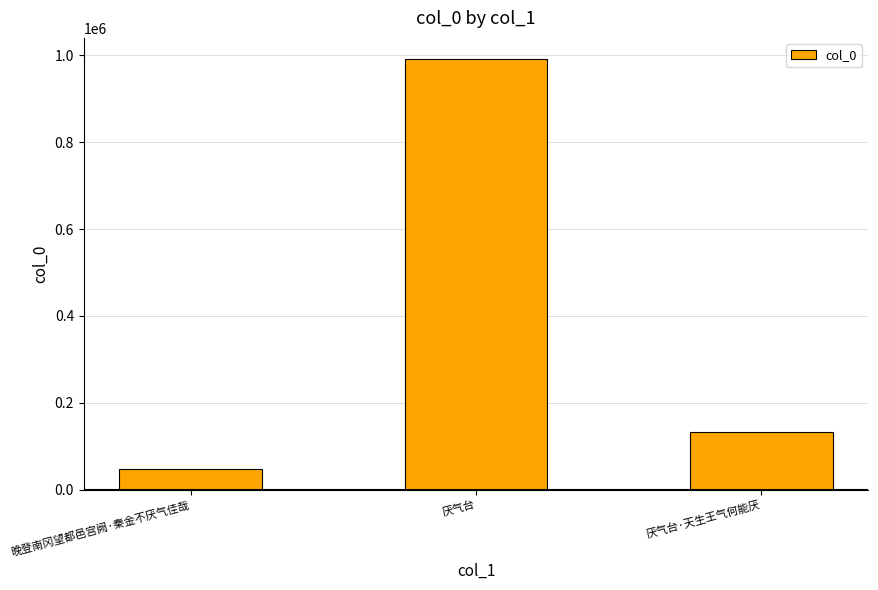

What is the difference between the maximum and minimum values?

943309